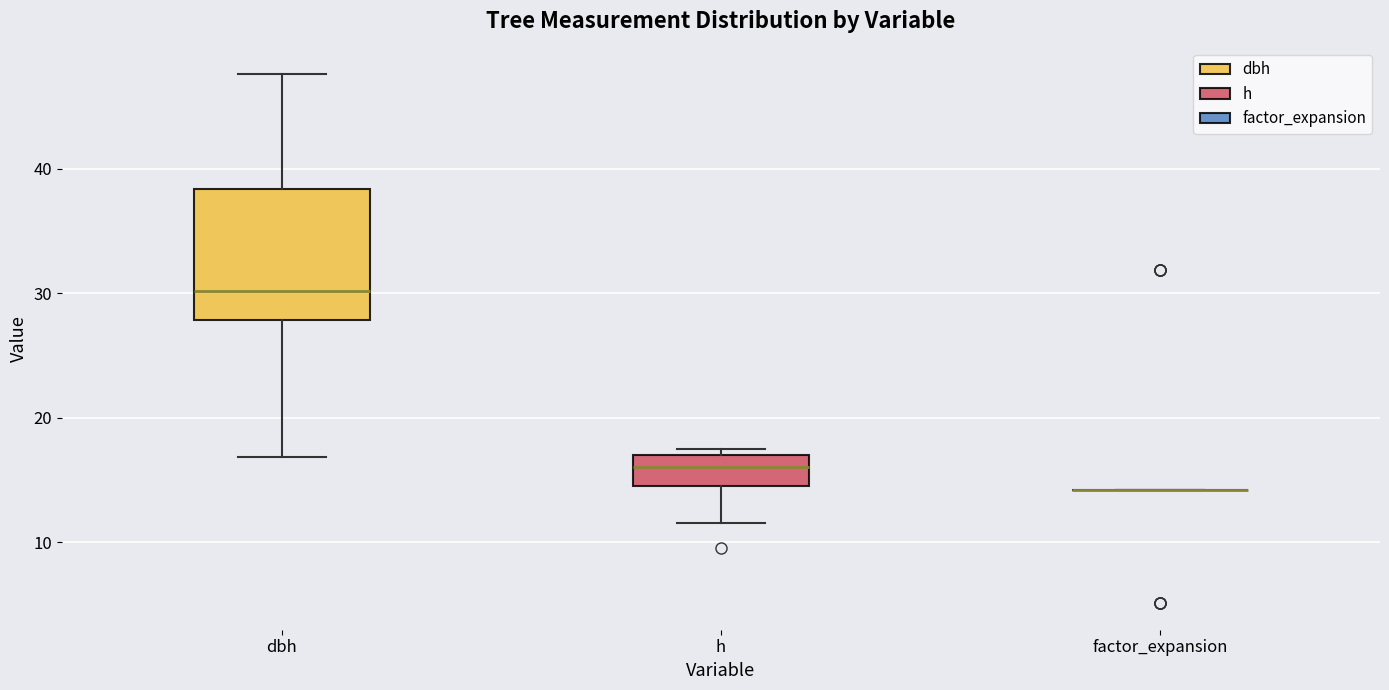

Reading left to right, read every box against the y-axis: the position of its median line, the range the box covers, and the ends of its whiskers. The values are not printed on the chart, so give them approximately, as read against the axis.

dbh: median 30, box 28 to 38, whiskers 17 to 48
h: median 16, box 15 to 17, whiskers 12 to 18
factor_expansion: box collapsed to a line at 14, whiskers 14 to 14